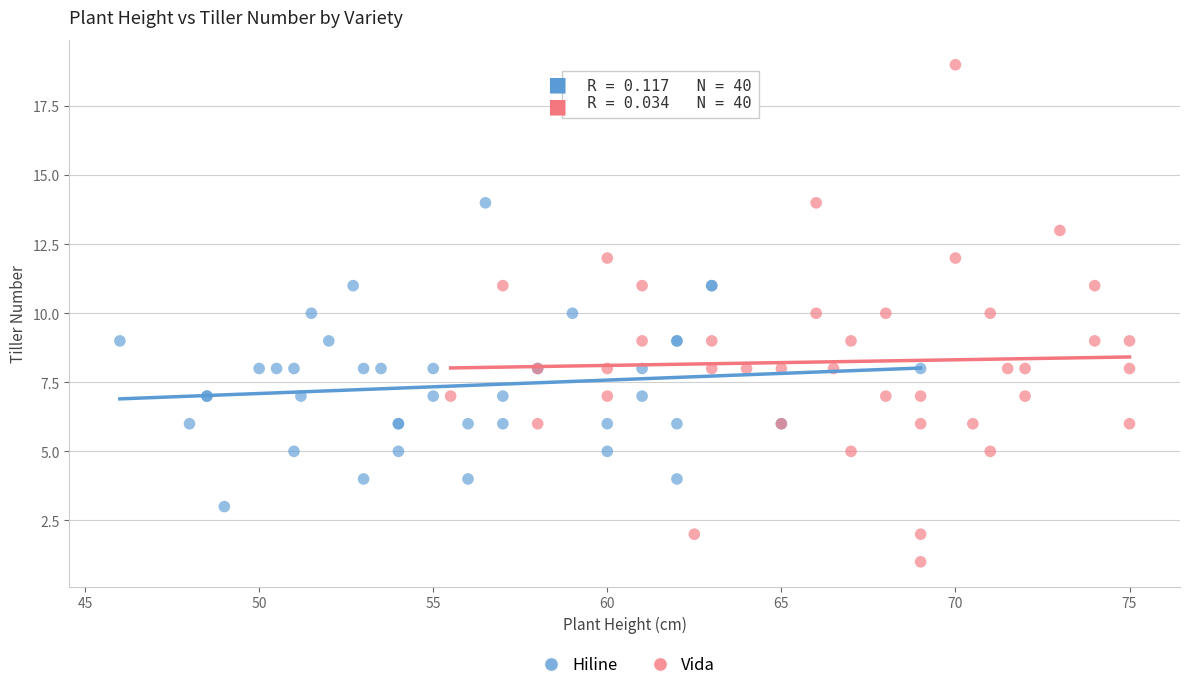

Which series has the widest spread of Y values?

Vida